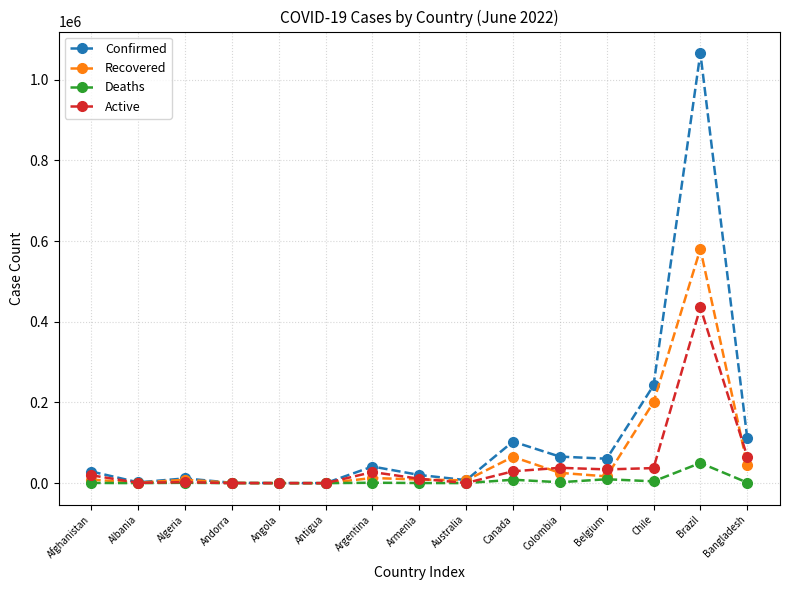

Is it true that Active equals 745188 at Brazil?

False